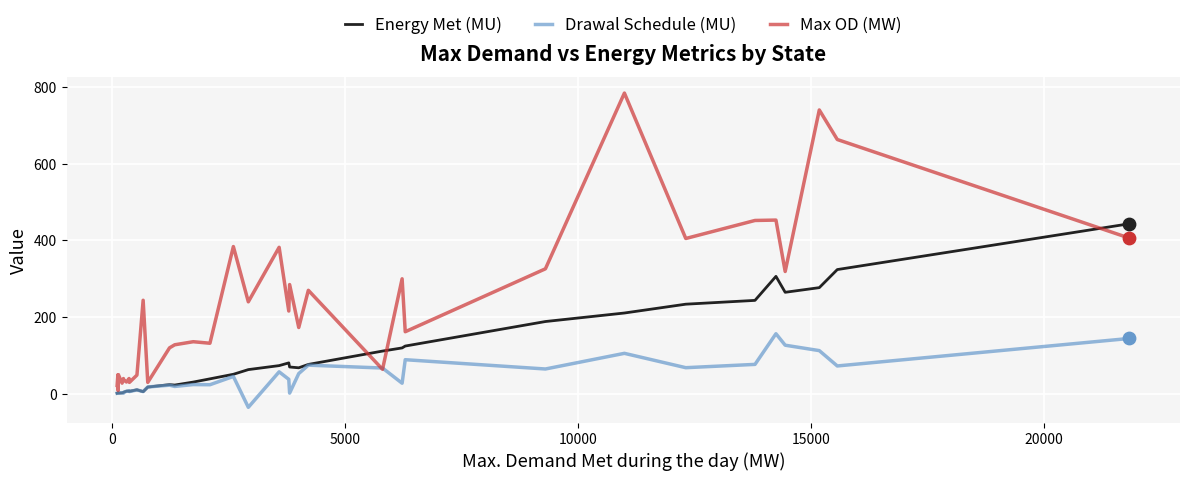

Which series has the largest total across all categories?

Max OD (MW)